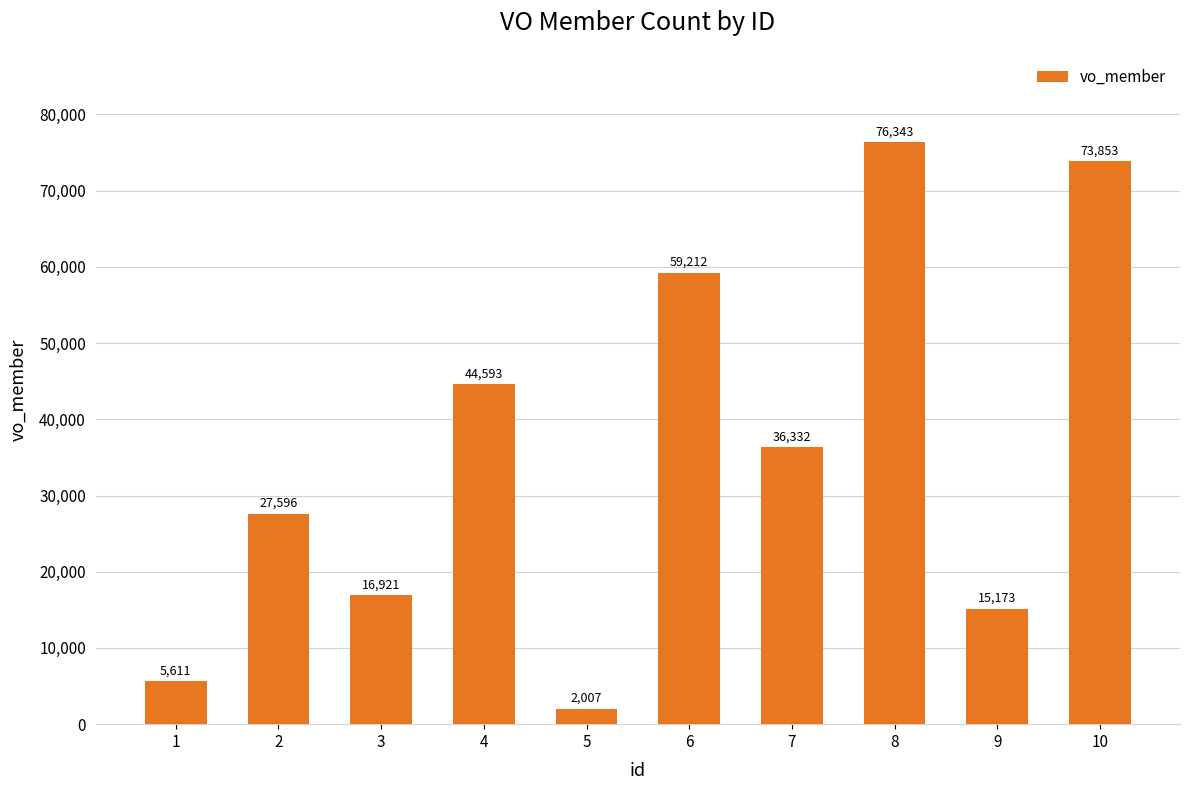

Reading left to right, extract all data points from this chart.

1=5611	2=27596	3=16921	4=44593	5=2007	6=59212	7=36332	8=76343	9=15173	10=73853